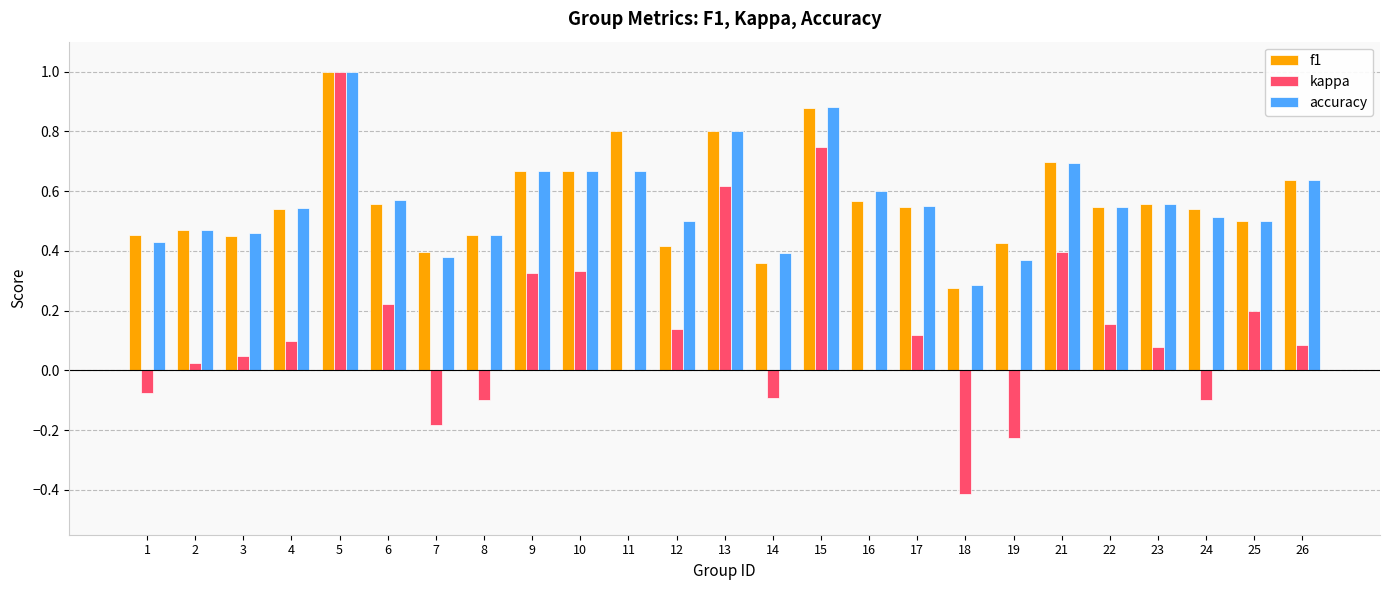

What is the maximum value for accuracy?

1.0